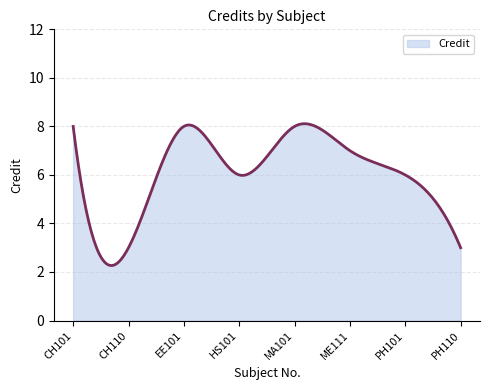

What is the minimum value shown in the chart?

2.3